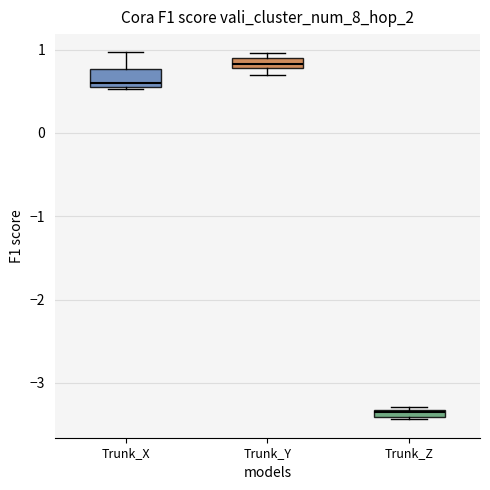

Which box has the highest median line?

Trunk_Y